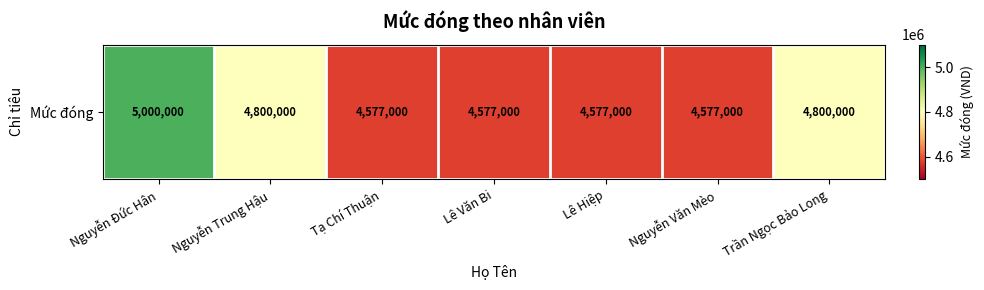

The chart shows a value of 7638188 at Nguyễn Đức Hân. True or false?

False